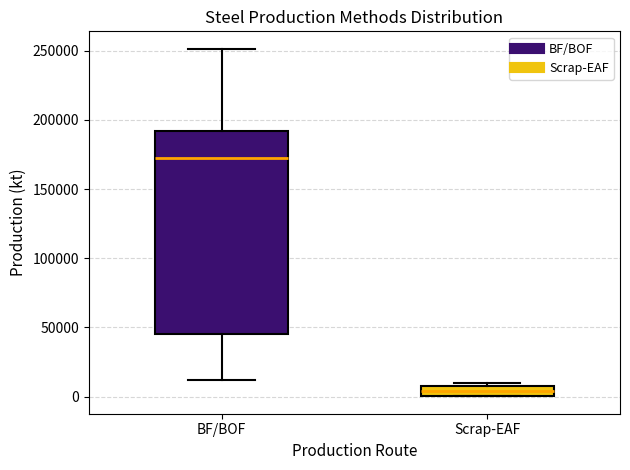

Which box has the highest median line?

BF/BOF